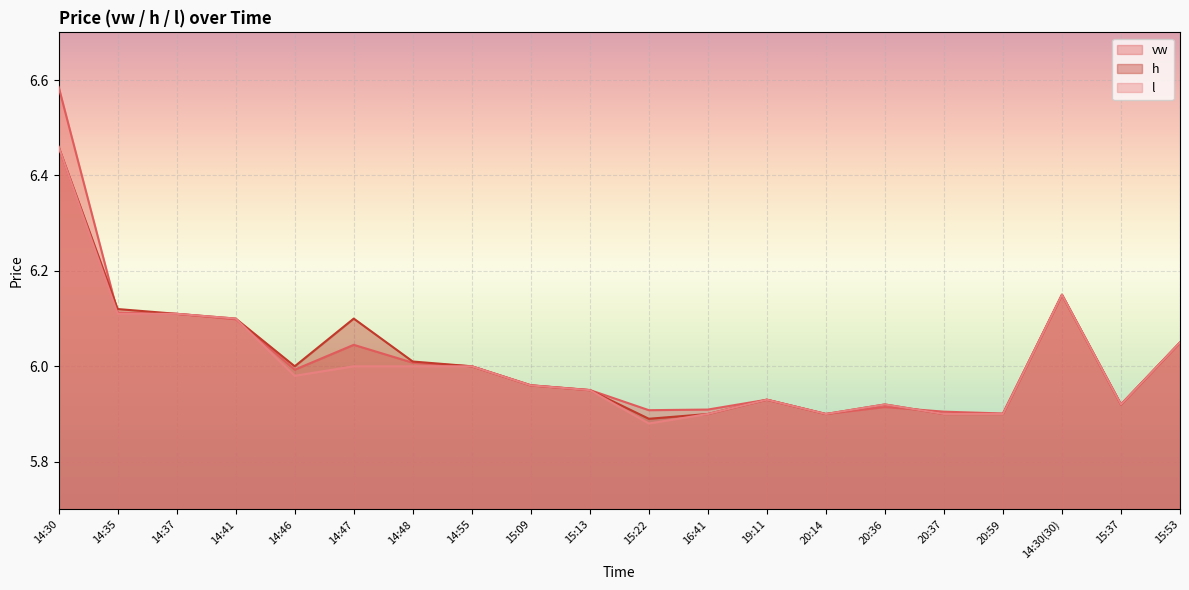

Reading right to left, extract all data points from this chart.

vw: 6.0	5.9	6.2	5.9	5.9	5.9	5.9	5.9	5.9	5.9	6.0	6.0	6.0	6.0	6.0	6.0	6.1	6.1	6.1	6.6
h: 6.0	5.9	6.2	5.9	5.9	5.9	5.9	5.9	5.9	5.9	6.0	6.0	6.0	6.0	6.1	6.0	6.1	6.1	6.1	6.5
l: 6.0	5.9	6.2	5.9	5.9	5.9	5.9	5.9	5.9	5.9	6.0	6.0	6.0	6.0	6.0	6.0	6.1	6.1	6.1	6.5